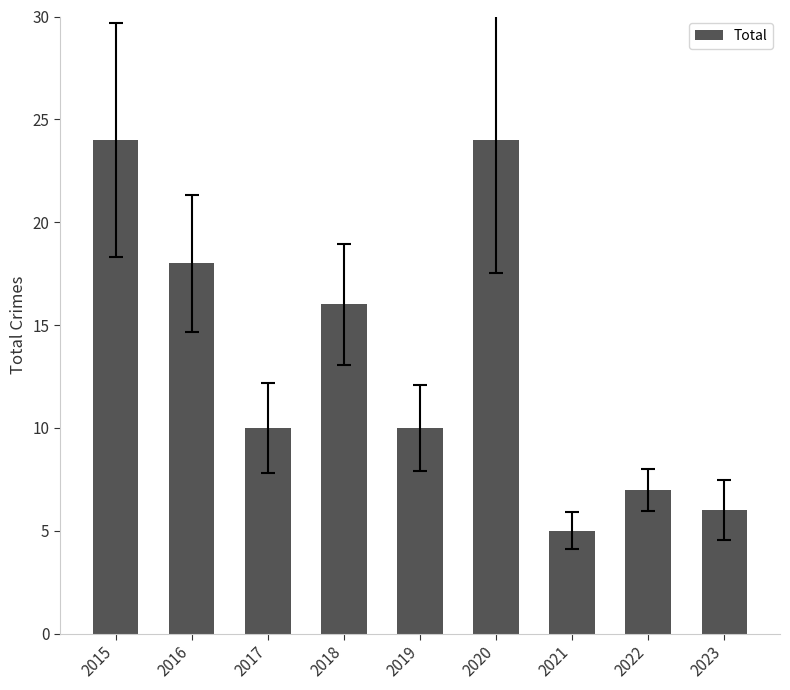

What is the difference between the values at 2022 and 2015?

17